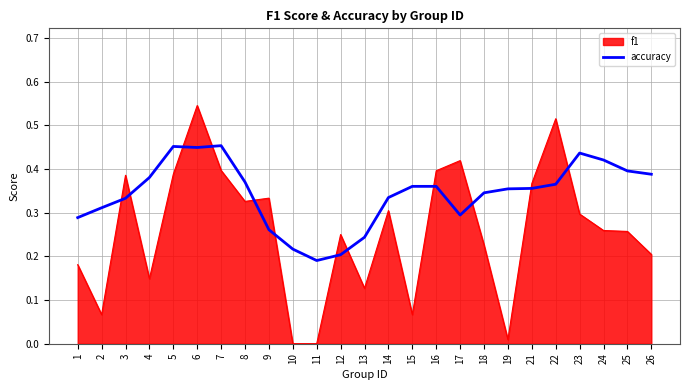

Which series has the largest total across all categories?

accuracy